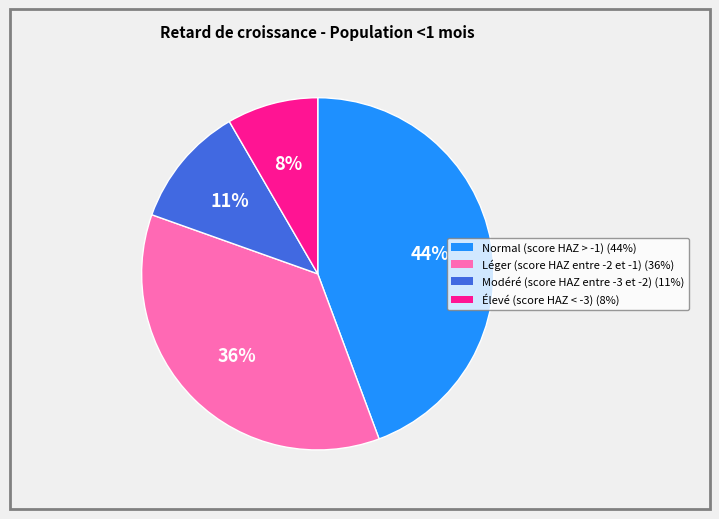

True or false: Modéré (score HAZ entre -3 et -2) accounts for 26% of the total.

False